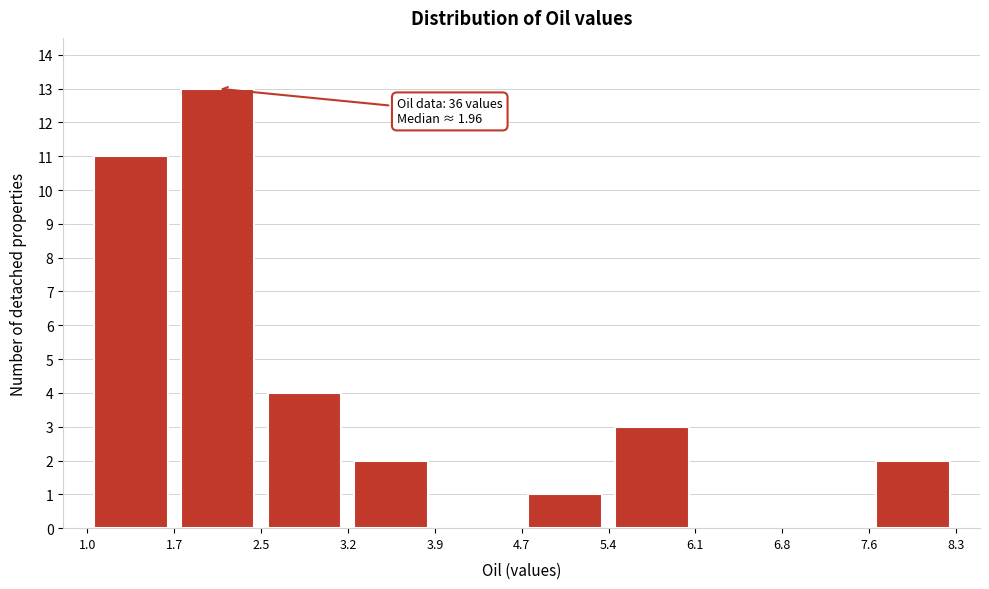

Over which range of the x-axis is the bar tallest?

1.7 to 2.5